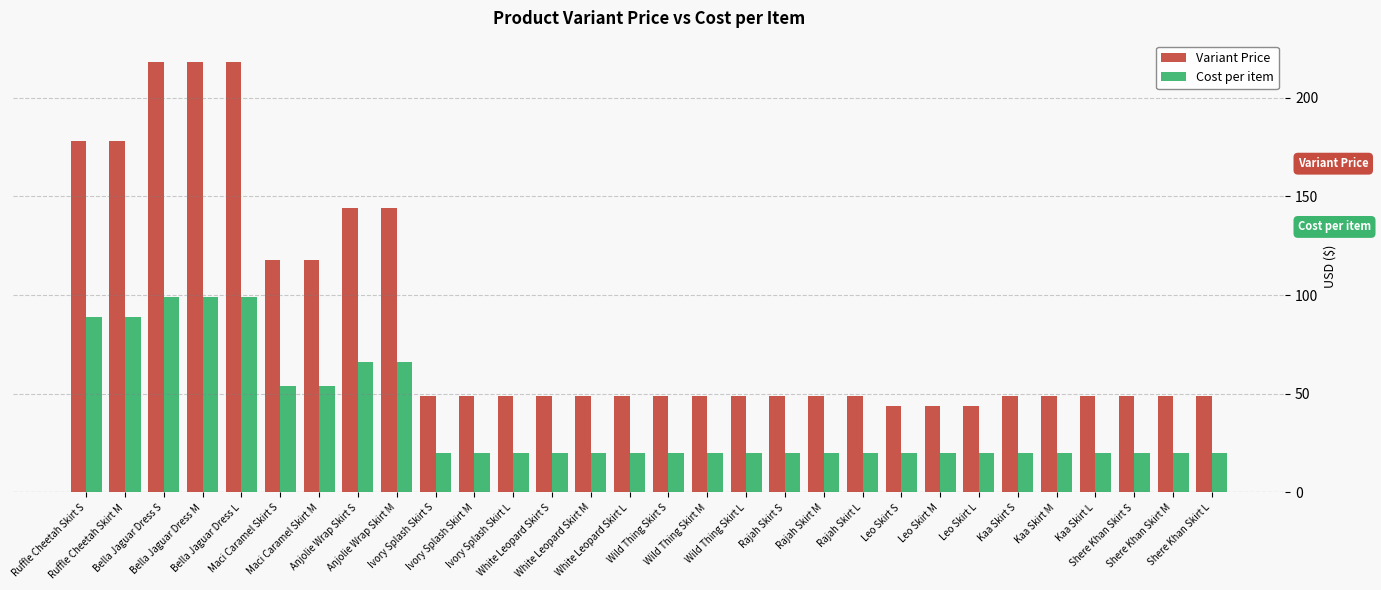

What is the label of the 1st bar from the left?

Ruffle Cheetah Skirt S